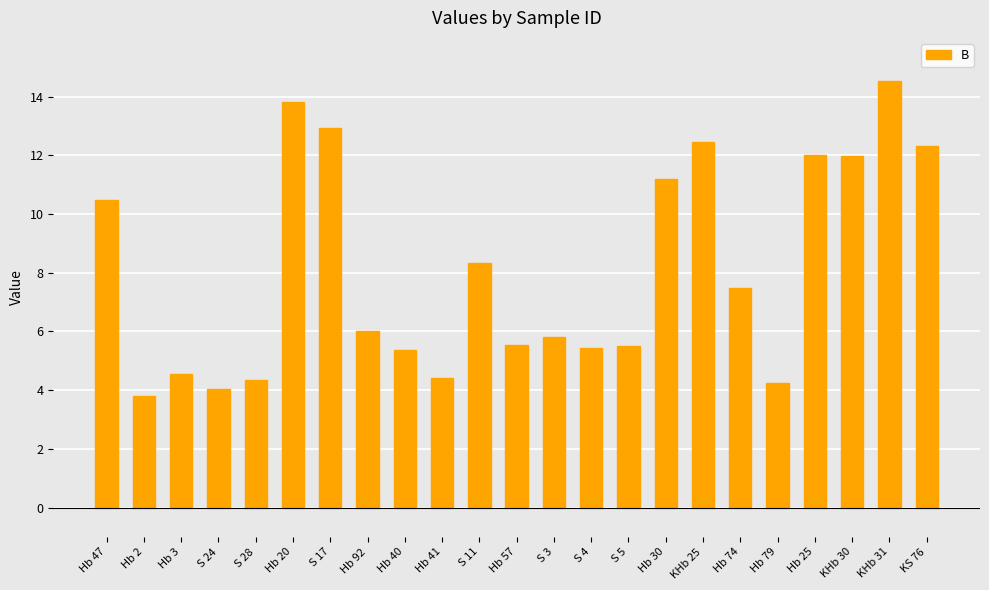

What value does the data have at Hb 2?

3.8